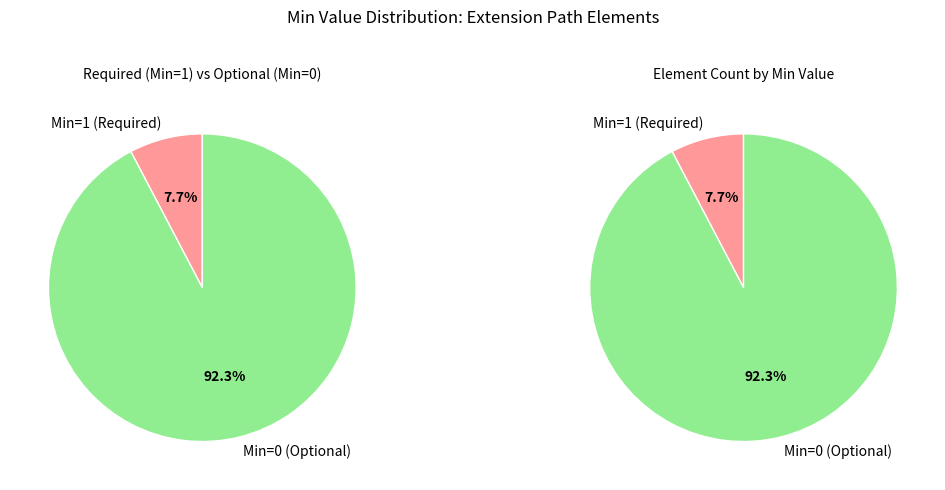

Is there any slice that represents more than half of the pie?

Yes